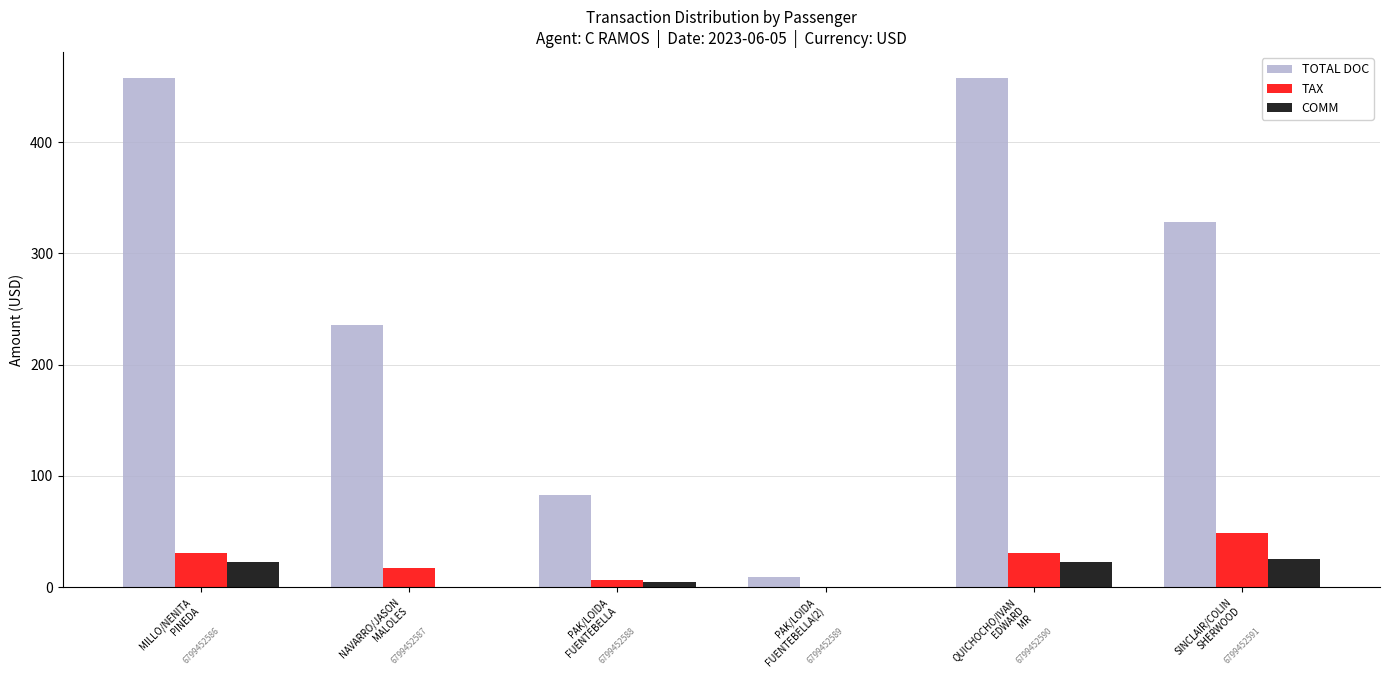

What is the highest value of the TOTAL DOC series?

458.0